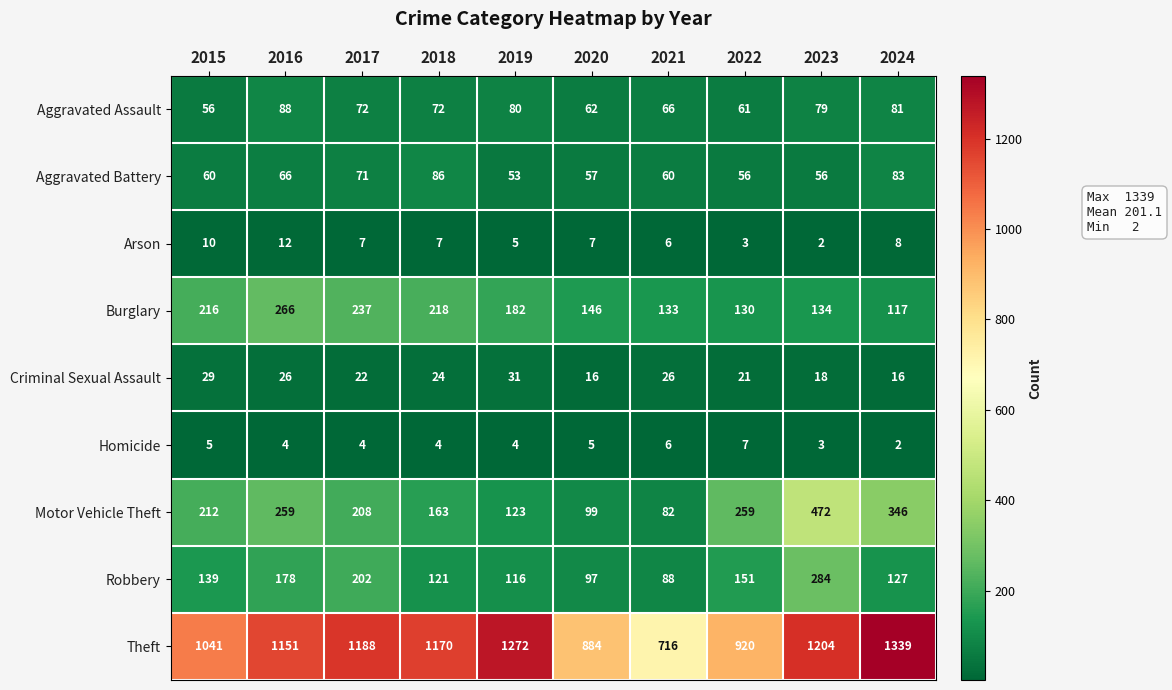

What is the sum of the Robbery values at 2016 and 2015?

317